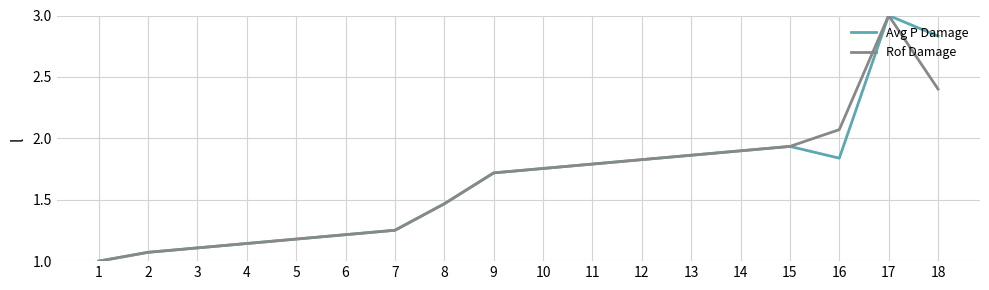

True or false: Avg P Damage has a value of 1.2 at 6.

True